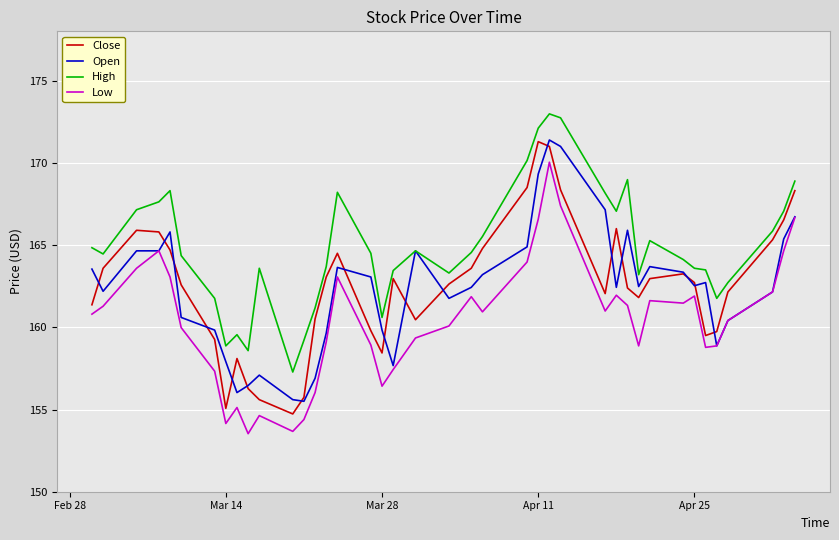

How many lines are shown in the chart?

4